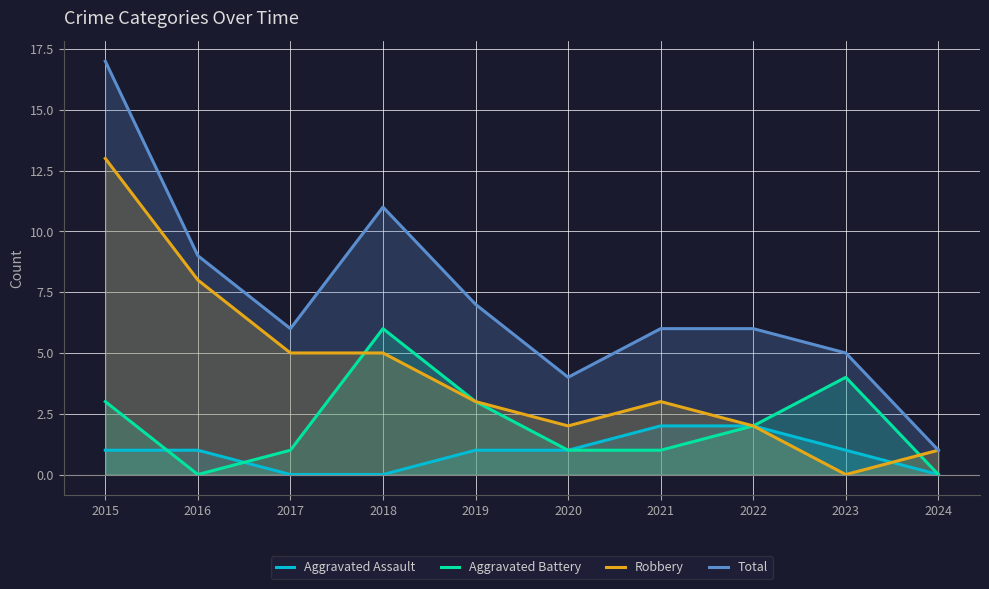

Count the number of categories in the chart.

10